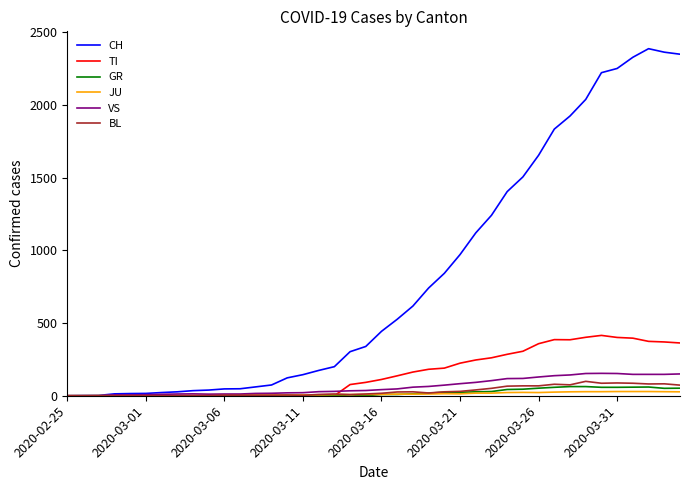

How many series are shown in this chart?

6